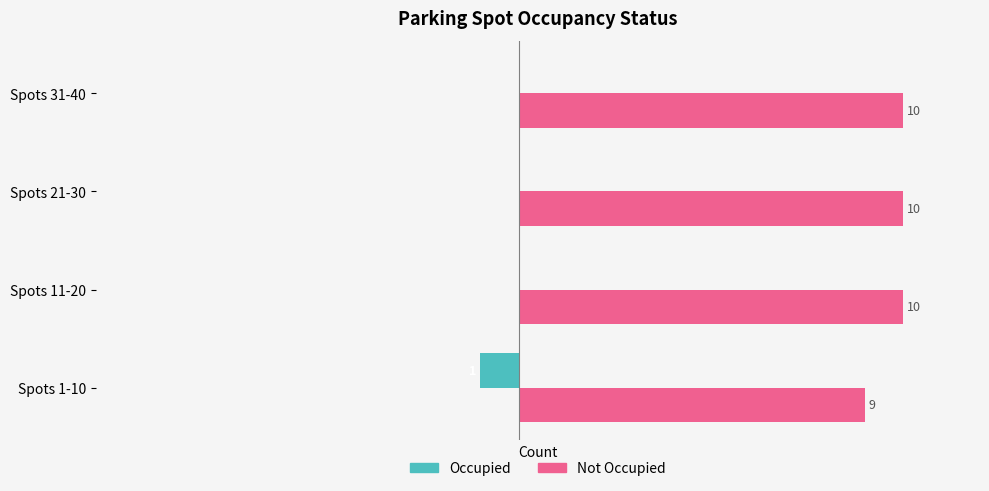

Is the value of Not Occupied at Spots 31-40 greater than the value of Occupied at Spots 21-30?

Yes